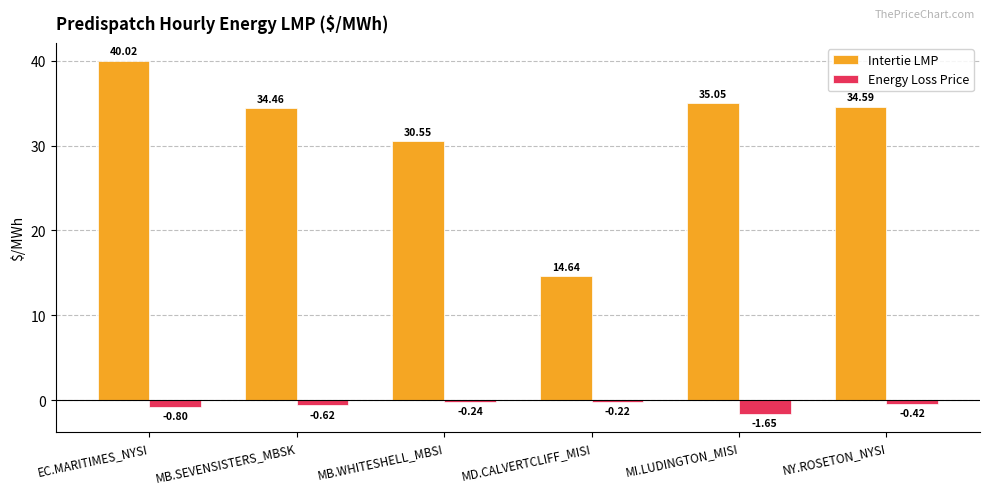

What is the average value of the Energy Loss Price series?

-0.7